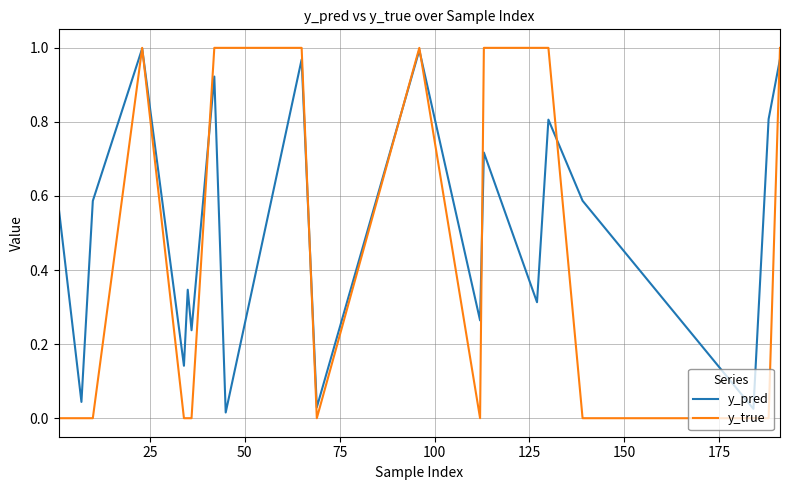

What is the sum of all y_pred values?

10.3